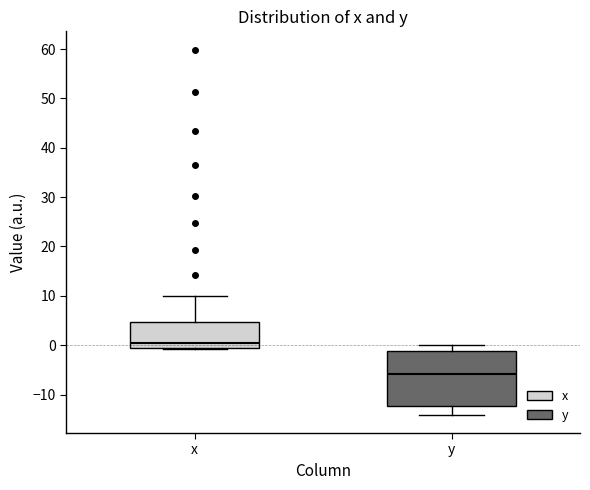

Reading left to right, read every box against the y-axis: the position of its median line, the range the box covers, and the ends of its whiskers. The values are not printed on the chart, so give them approximately, as read against the axis.

x: median 1, box 0 to 5, whiskers -1 to 10
y: median -6, box -12 to -1, whiskers -14 to 0